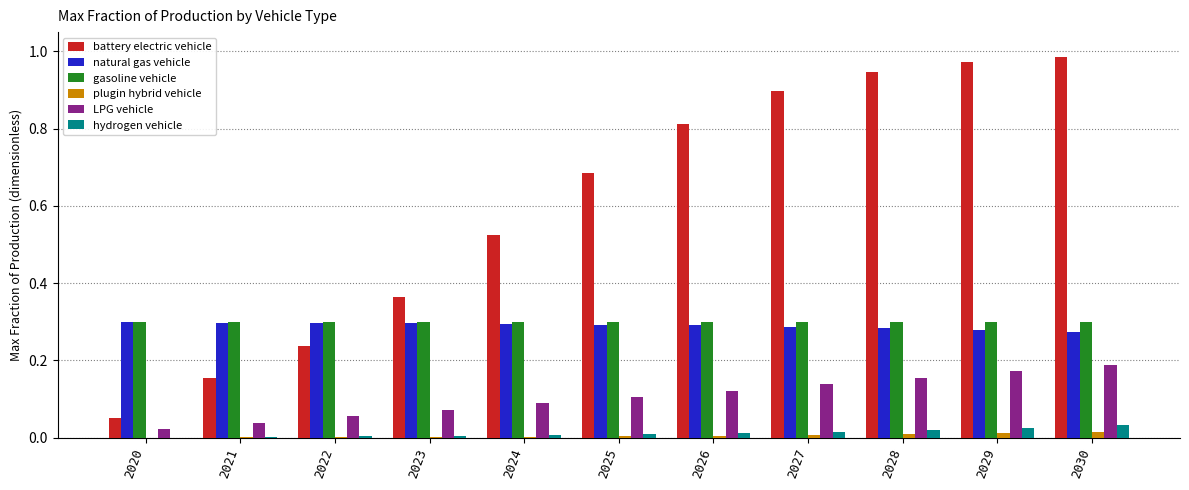

Does the chart contain stacked bars?

No